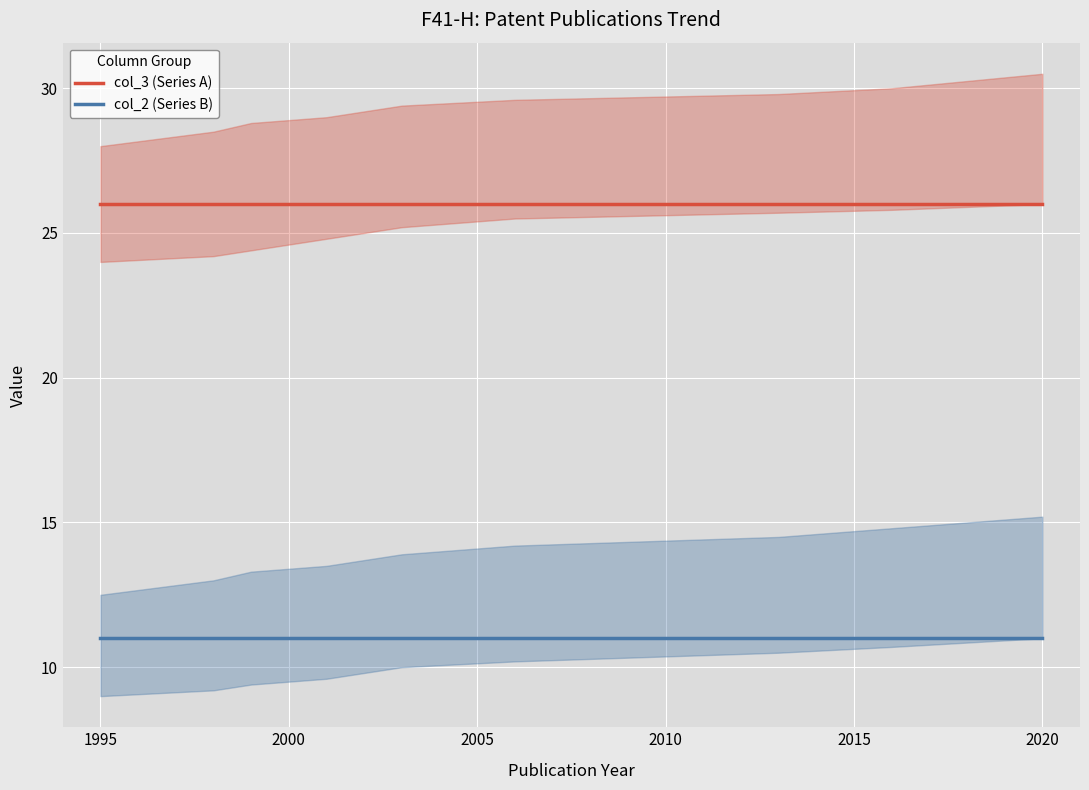

Reading left to right, transcribe all the data shown in this chart.

col_3 (Series A): 26	26	26	26	26	26	26	26	26	26	26	26	26	26	26	26
col_2 (Series B): 11	11	11	11	11	11	11	11	11	11	11	11	11	11	11	11